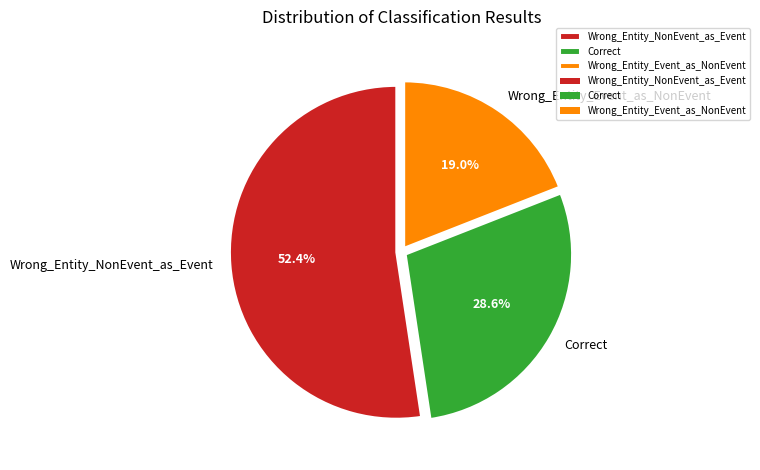

What is the smallest slice in the pie chart?

Wrong_Entity_Event_as_NonEvent